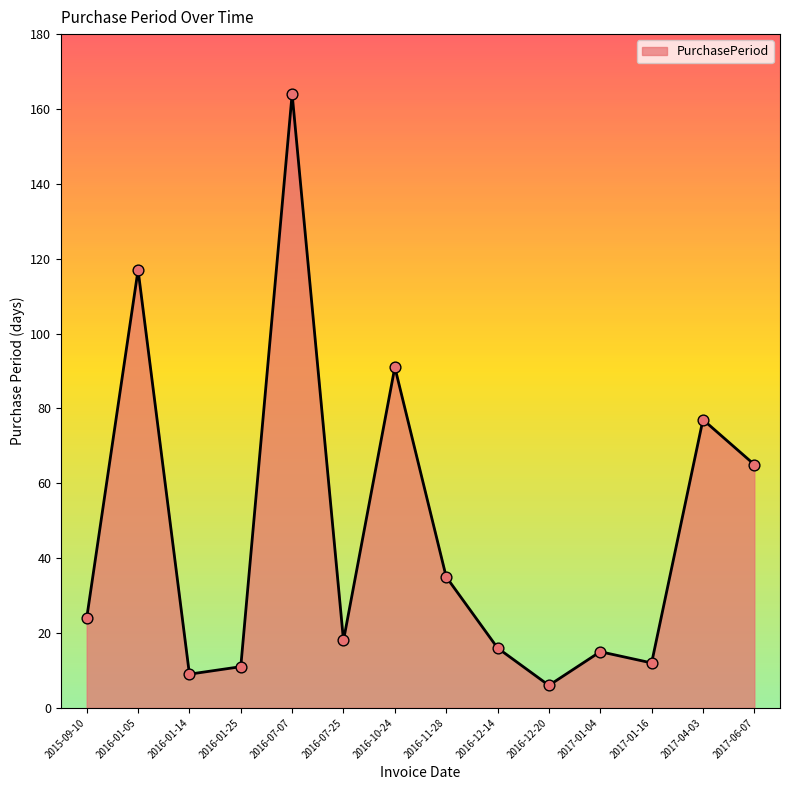

Approximately how many times larger is the value at 2016-01-05 compared to 2016-10-24?

1.3